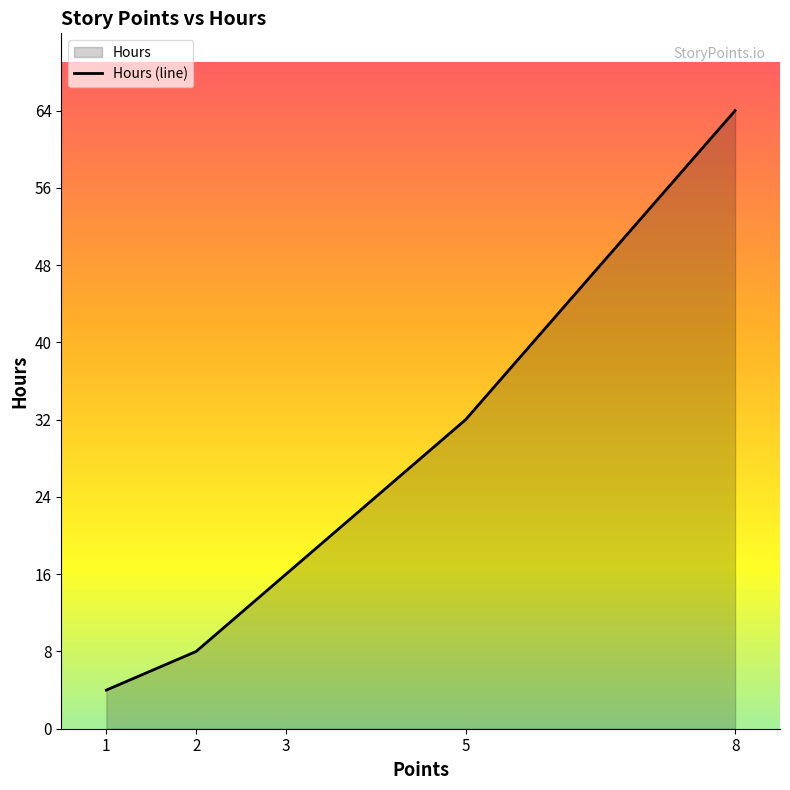

What is the average value?

25